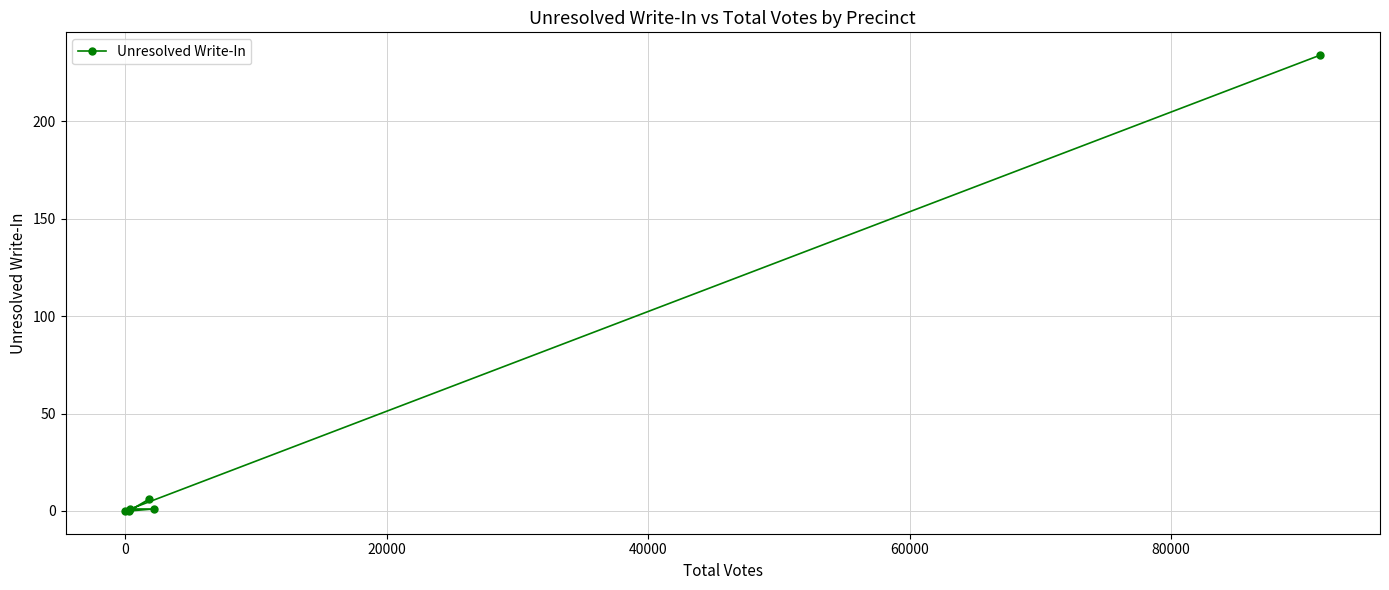

What is the value of the 3rd point from the left?

1